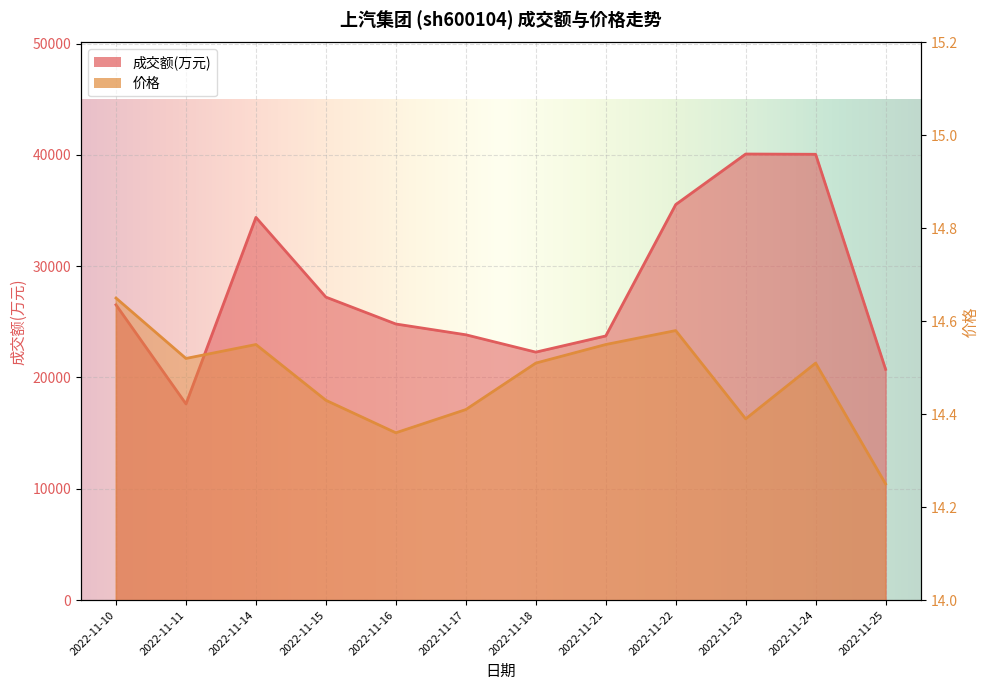

What is the sum of the 价格 values at 2022-11-16 and 2022-11-10?

29.0